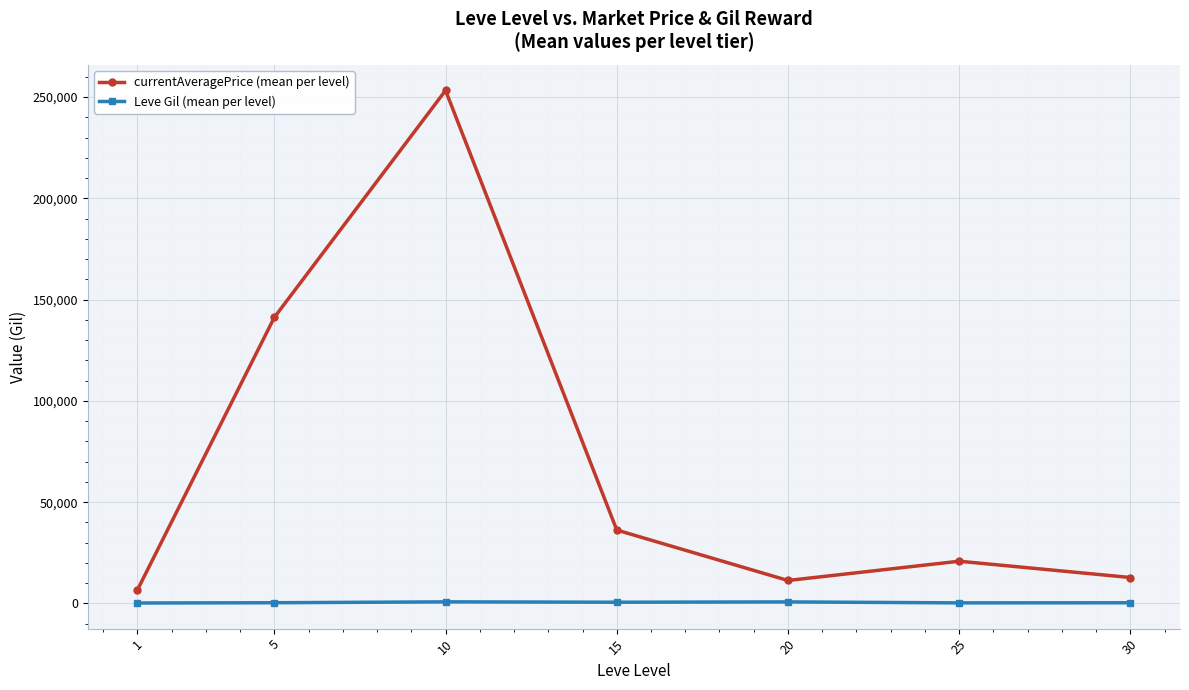

The value of currentAveragePrice (mean per level) at 25 is 29268.5. True or false?

False